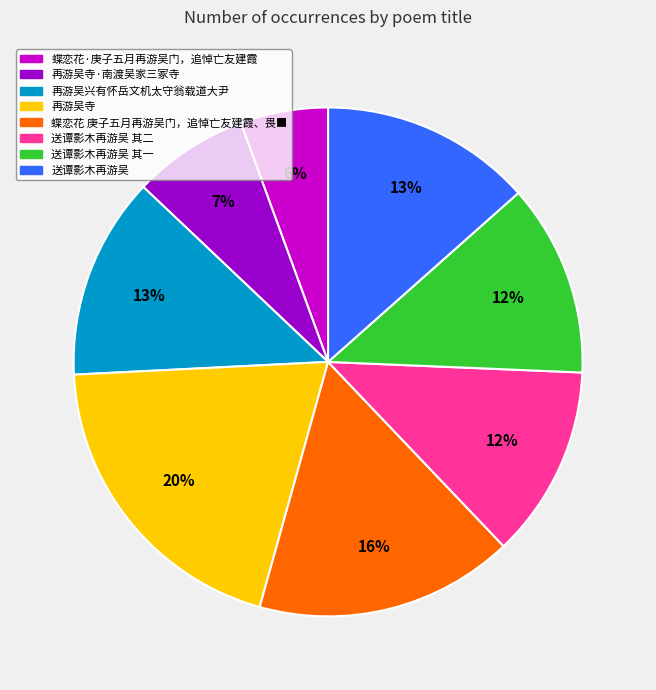

How many slices are in this pie chart?

8